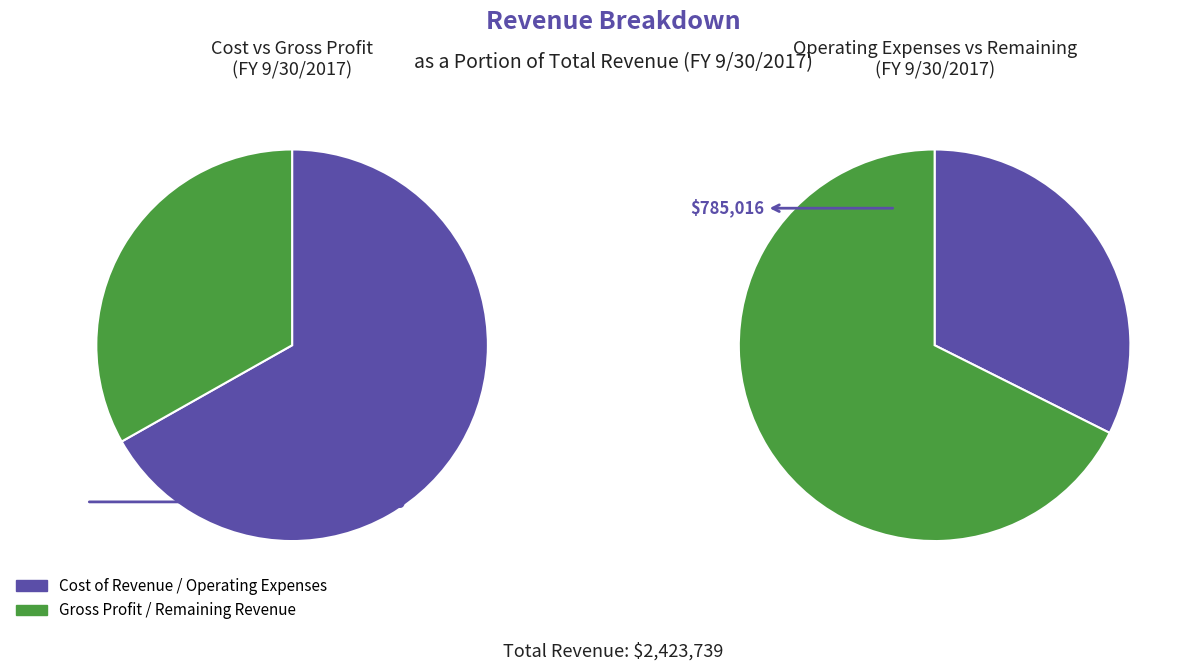

Does Total Revenue represent more than half of the total?

No